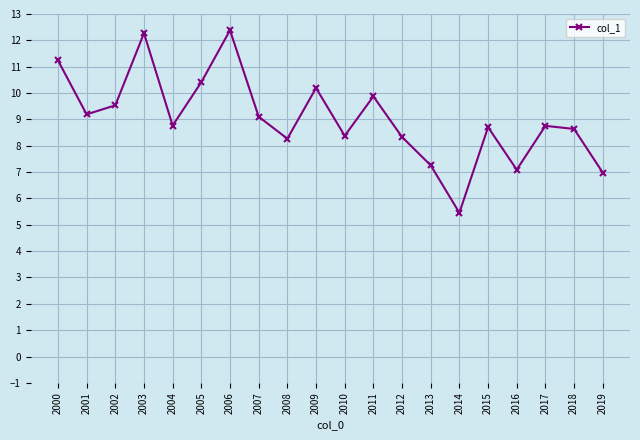

How many data points are less than 8?

4